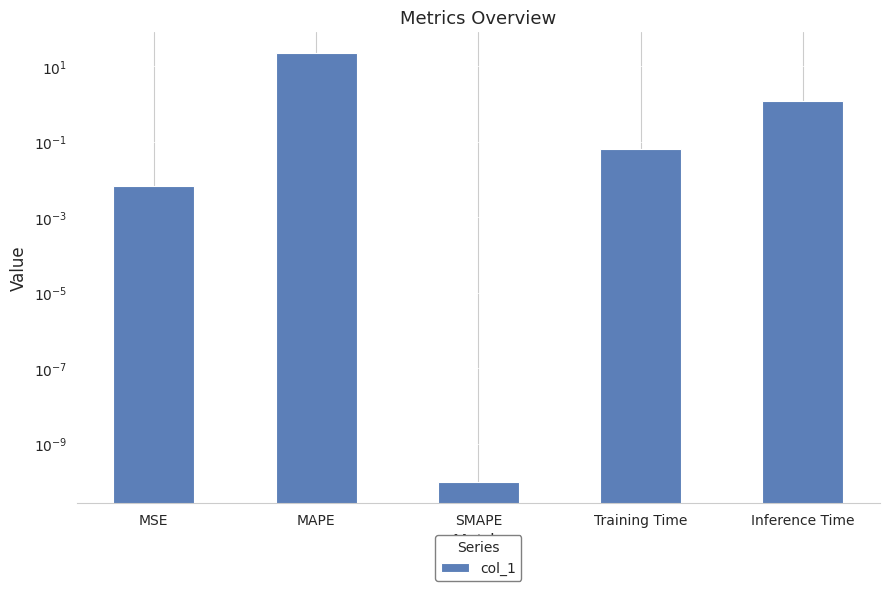

List the labels in order of value, smallest first.

SMAPE, MSE, Training Time, Inference Time, MAPE